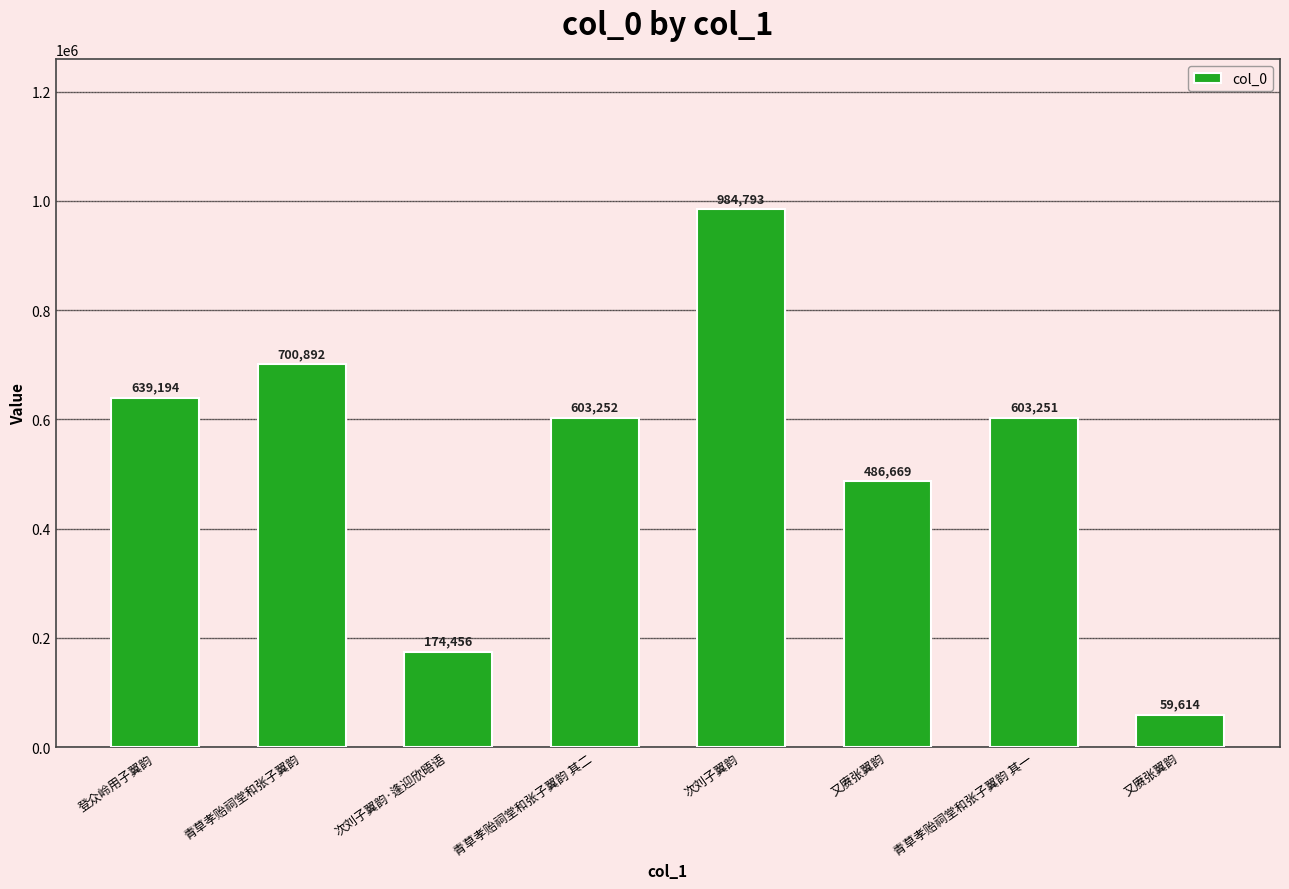

Which label corresponds to the largest value in the chart?

次刘子翼韵